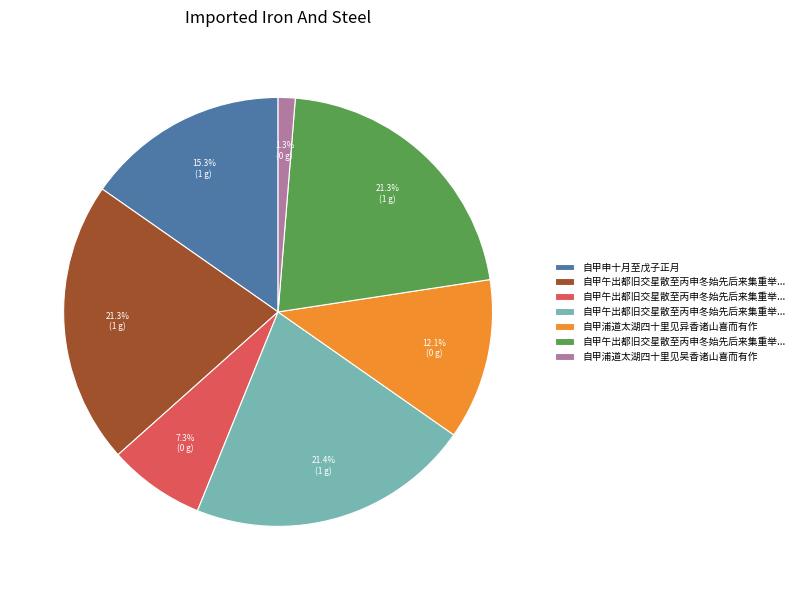

Does any single category account for the majority?

No